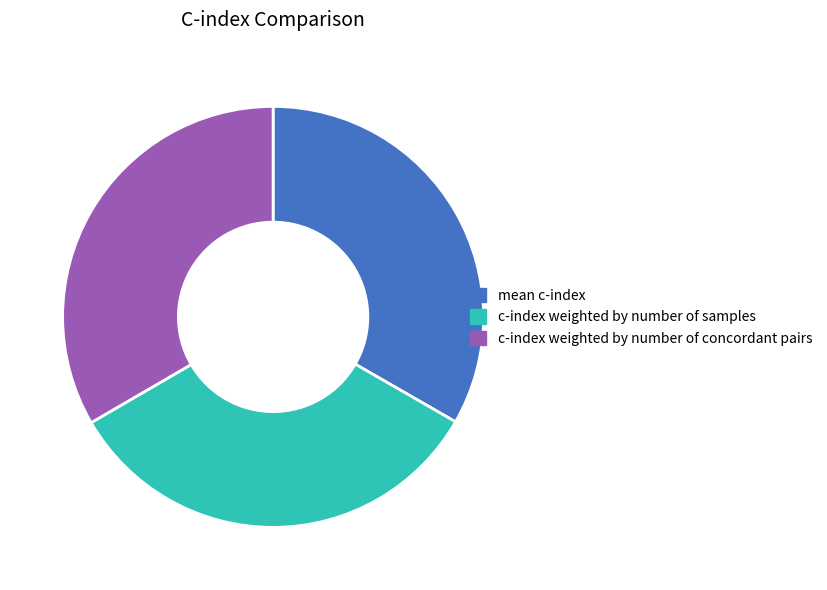

Combined, do c-index weighted by number of concordant pairs and c-index weighted by number of samples account for over 50%?

Yes